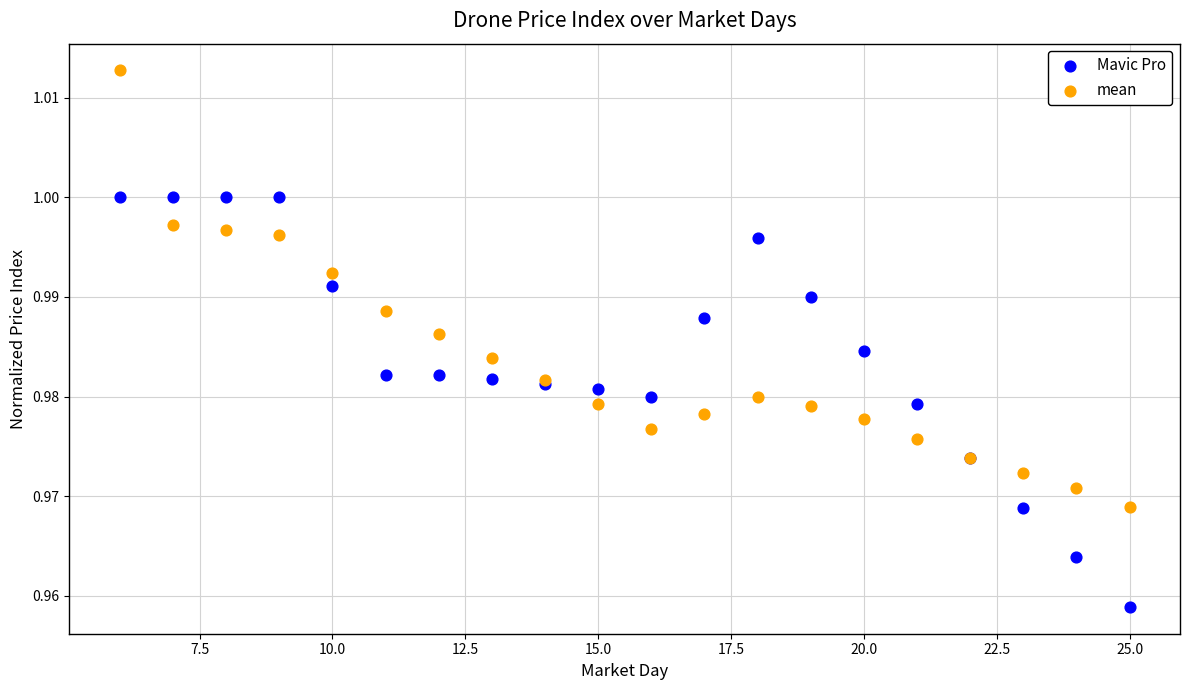

What are all the series names shown in the legend?

Mavic Pro, mean